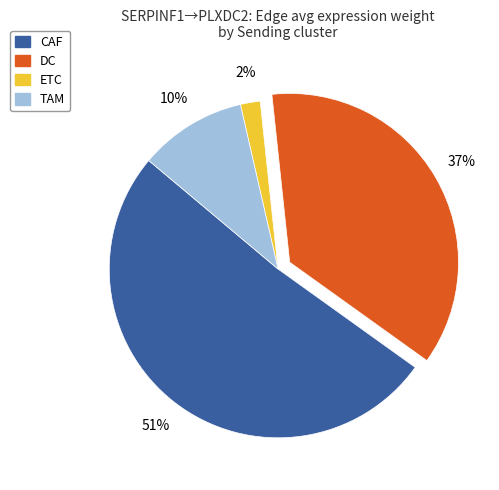

What percentage is the DC slice, to the nearest percent?

37%